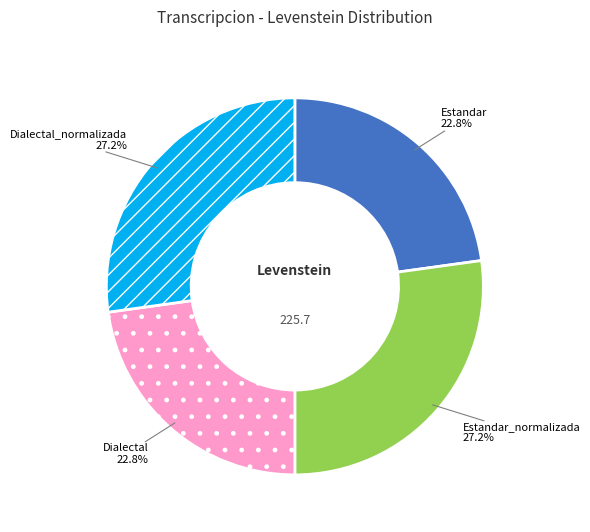

Which has a higher value, Dialectal_normalizada or Estandar?

Dialectal_normalizada